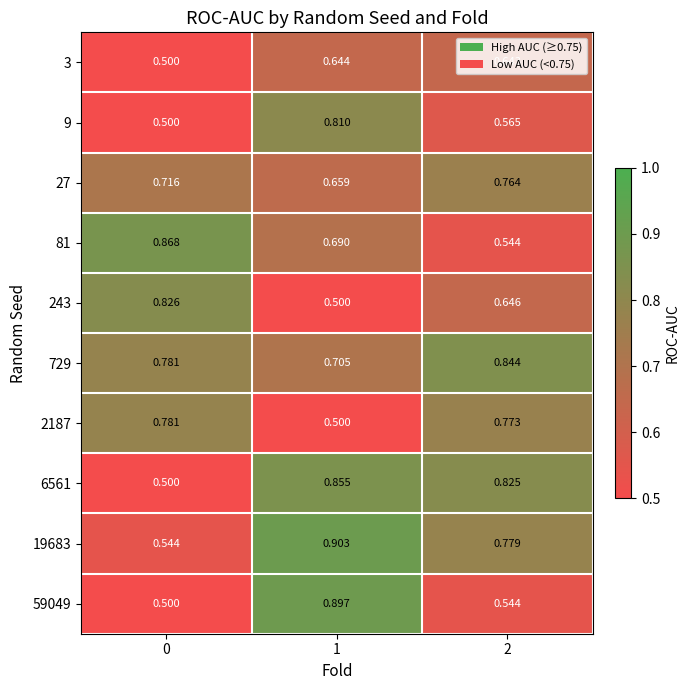

At which category is the sum across all series the highest?

1